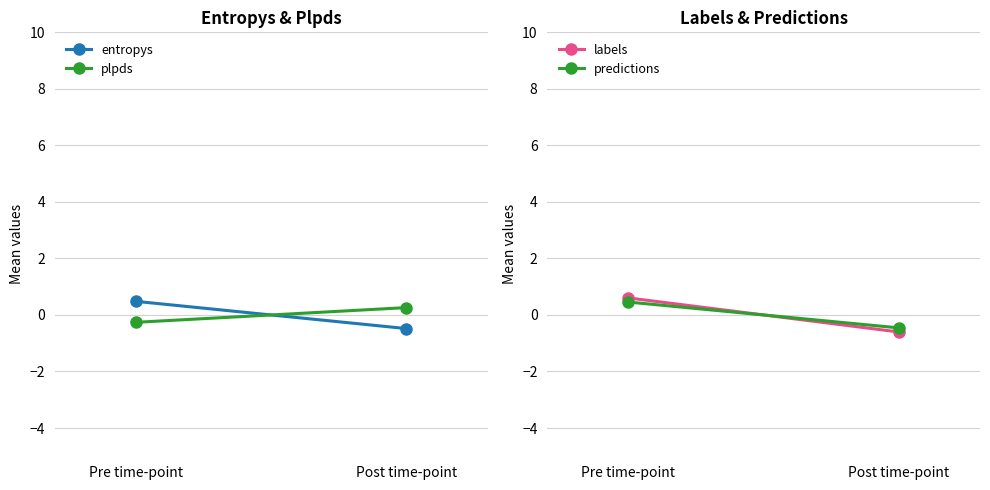

At how many categories does at least one series exceed 0?

2